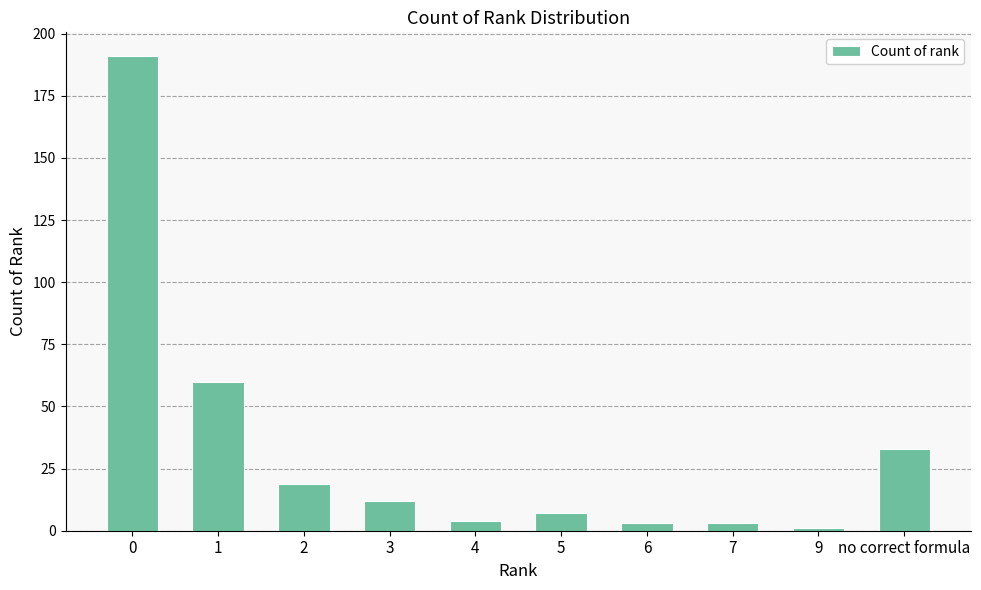

Reading left to right, transcribe all the data shown in this chart.

0=191	1=60	2=19	3=12	4=4	5=7	6=3	7=3	9=1	no correct formula=33